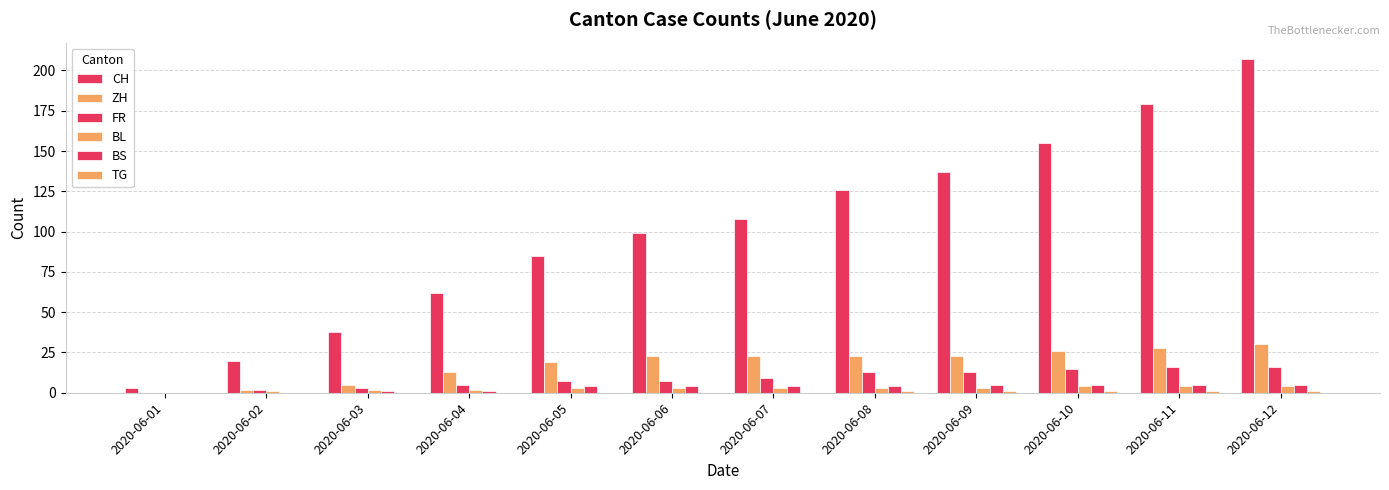

Where is ZH nearest to the value 15?

2020-06-04